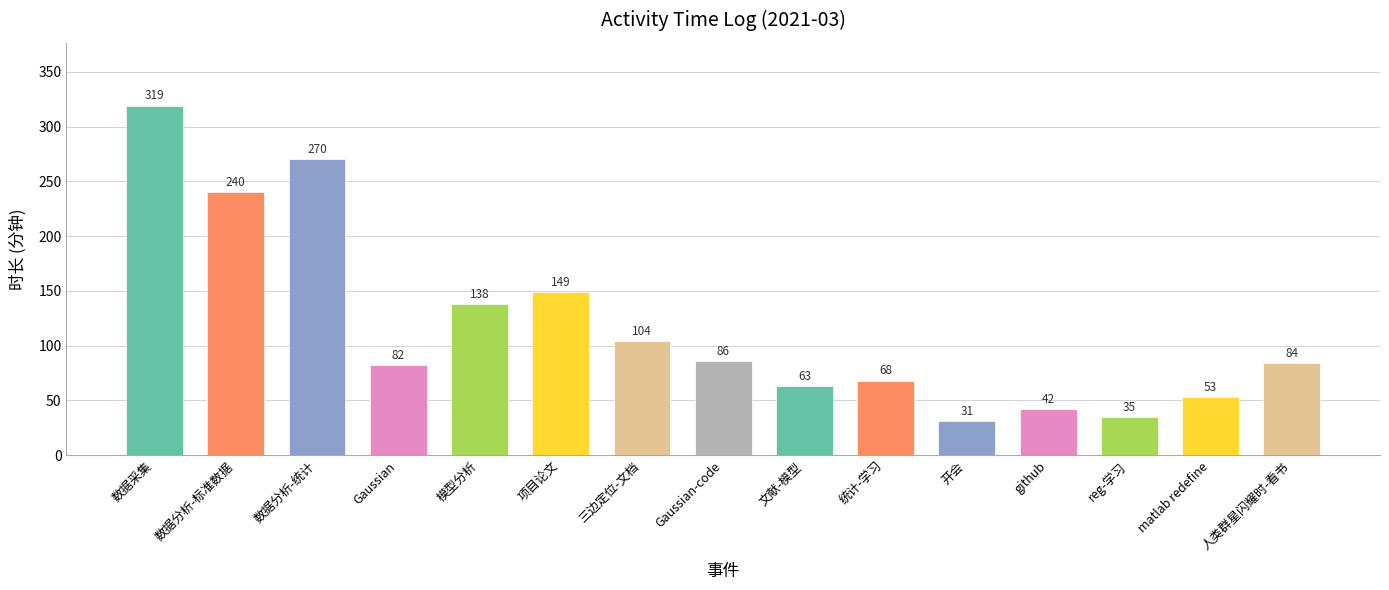

Rank the categories by value from highest to lowest.

数据采集, 数据分析-统计, 数据分析-标准数据, 项目论文, 模型分析, 三边定位-文档, Gaussian-code, 人类群星闪耀时-看书, Gaussian, 统计-学习, 文献-模型, matlab redefine, github, reg-学习, 开会